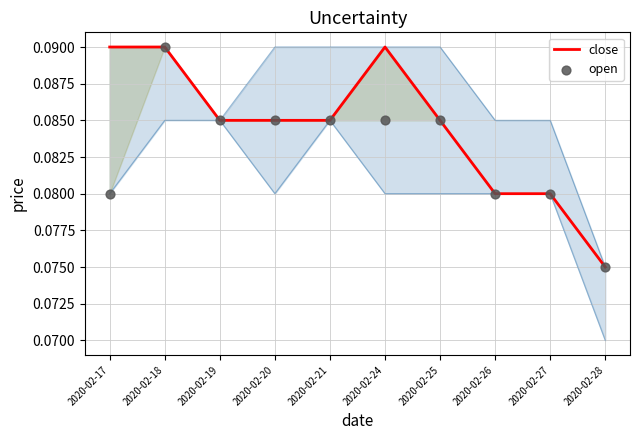

Which series contains the highest Y value?

close